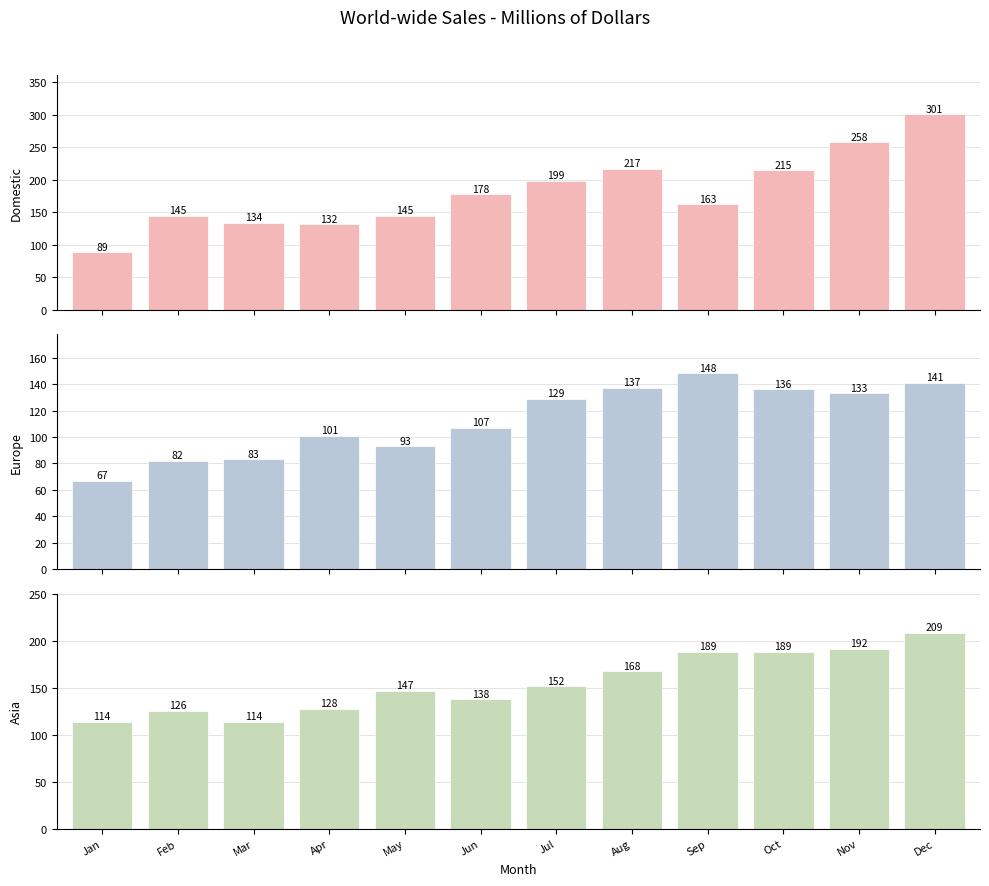

List the series in order of their overall mean, highest first.

Domestic, Asia, Europe